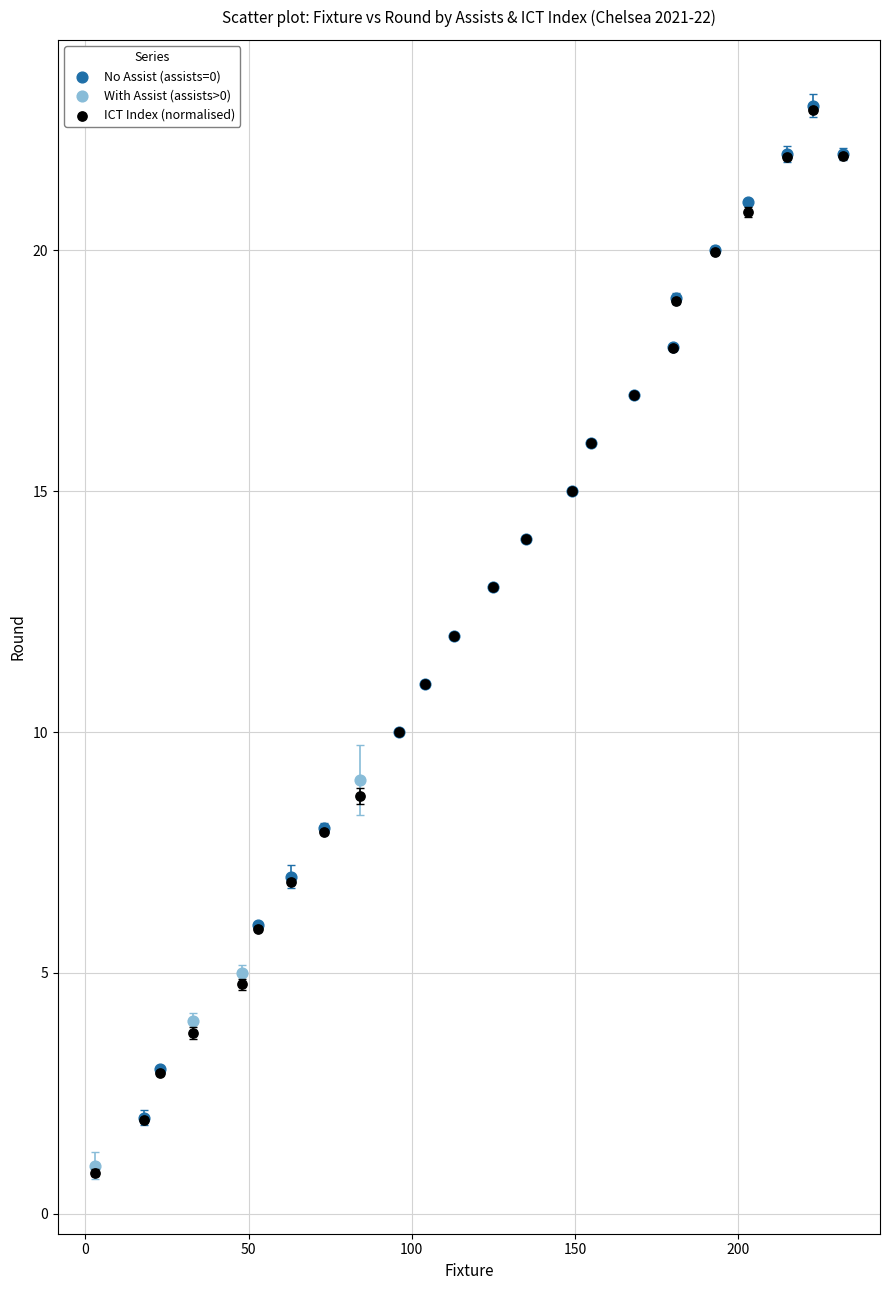

Which series has the widest spread of Y values?

ICT Index (normalised)